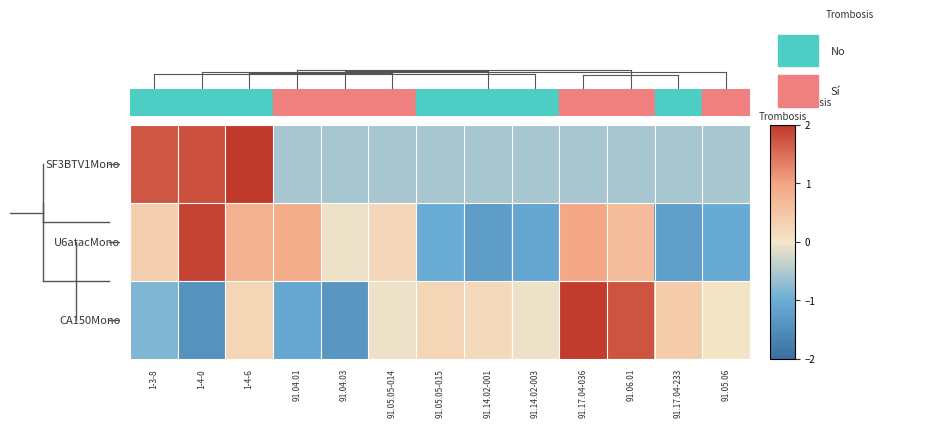

Reading left to right, list all the values displayed in this chart.

SF3BTV1Mono: 1-3-8=1.7	1-4-0=1.8	1-4-6=2.0	91.04.01=-0.5	91.04.03=-0.5	91.05.05-014=-0.5	91.05.05-015=-0.5	91.14.02-001=-0.5	91.14.02-003=-0.5	91.17.04-036=-0.5	91.06.01=-0.5	91.17.04-233=-0.5	91.05.06=-0.5
U6atacMono: 1-3-8=0.4	1-4-0=1.9	1-4-6=0.8	91.04.01=0.9	91.04.03=-0.1	91.05.05-014=0.2	91.05.05-015=-1.0	91.14.02-001=-1.3	91.14.02-003=-1.1	91.17.04-036=1.0	91.06.01=0.6	91.17.04-233=-1.2	91.05.06=-1.0
CA150Mono: 1-3-8=-0.8	1-4-0=-1.4	1-4-6=0.3	91.04.01=-1.1	91.04.03=-1.4	91.05.05-014=-0.0	91.05.05-015=0.2	91.14.02-001=0.2	91.14.02-003=-0.1	91.17.04-036=2.0	91.06.01=1.7	91.17.04-233=0.4	91.05.06=0.0